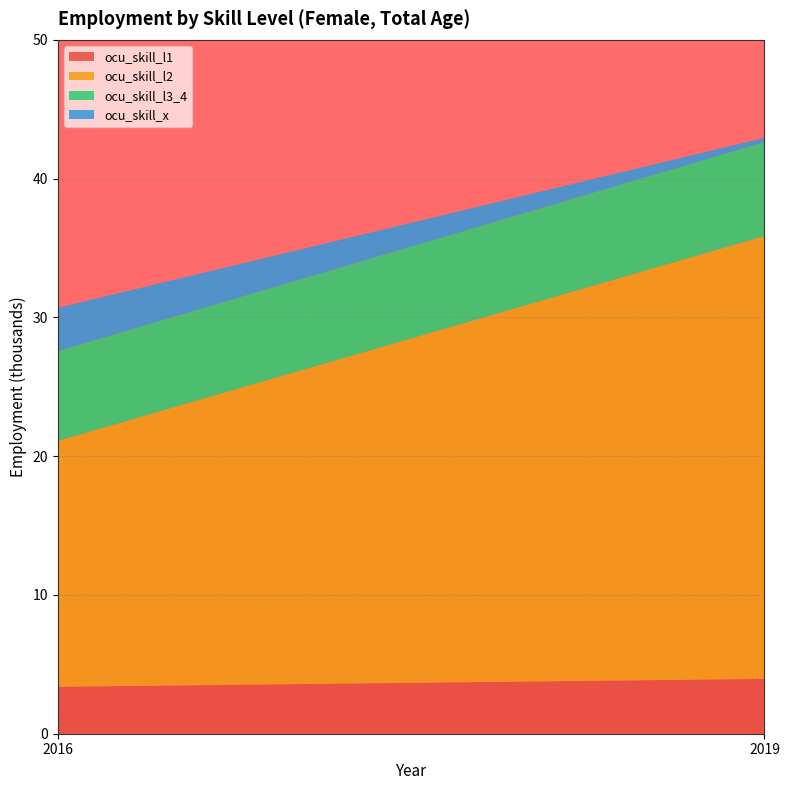

Reading right to left, extract all data points from this chart.

ocu_skill_l1: 4.0	3.4
ocu_skill_l2: 31.9	17.7
ocu_skill_l3_4: 6.8	6.5
ocu_skill_x: 0.3	3.1